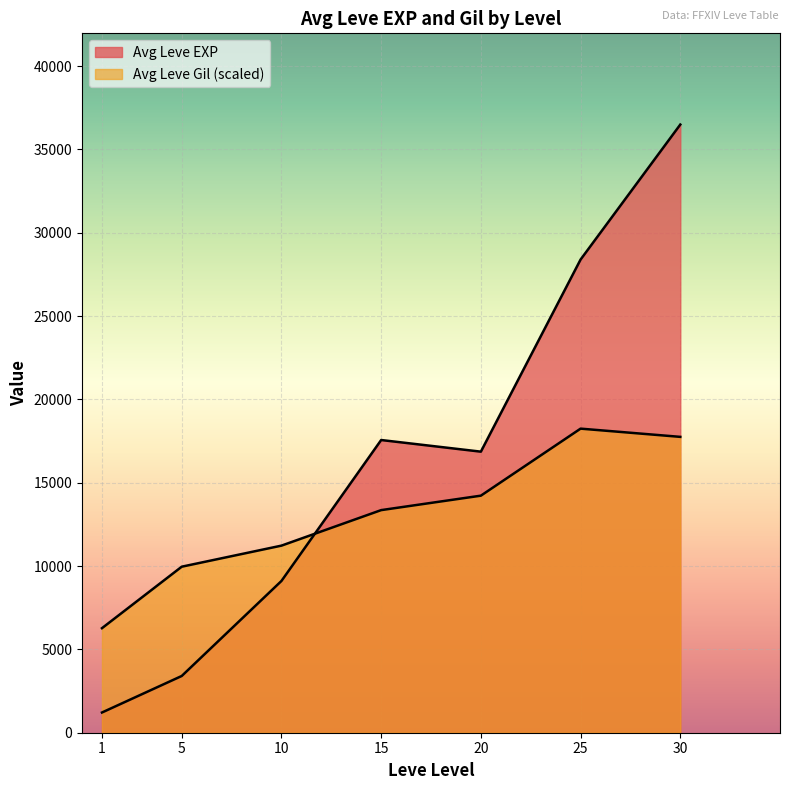

True or false: Leve Level has more than 1 interior local peaks.

False